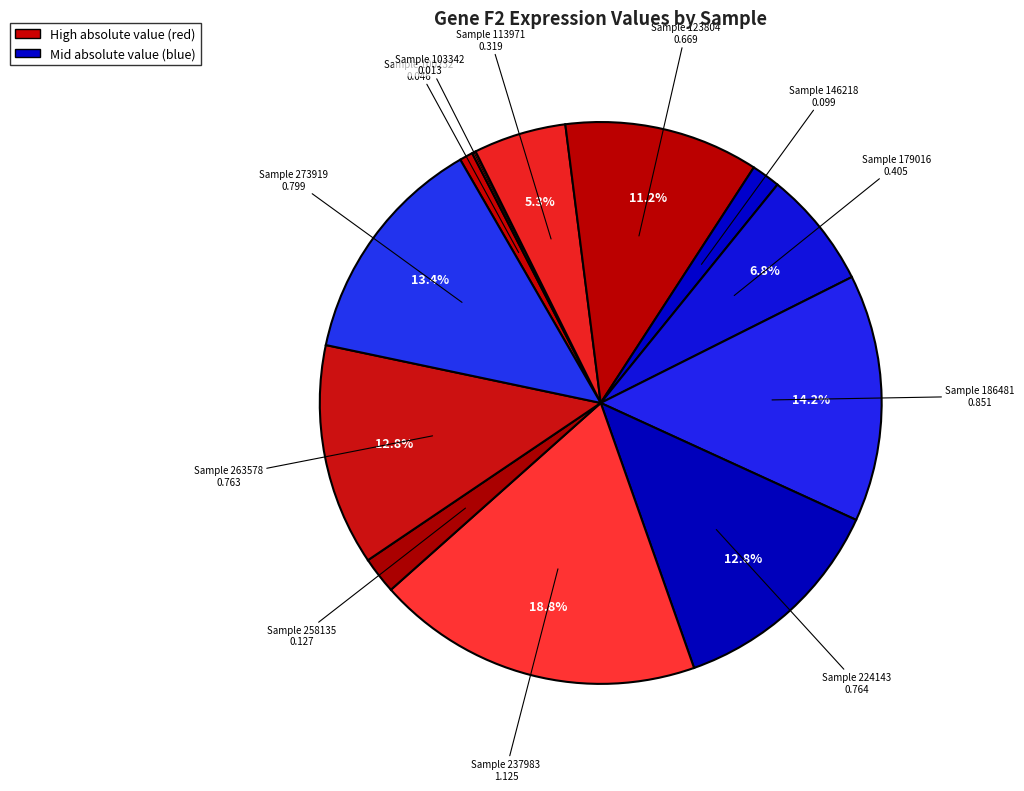

How many segments does this pie chart have?

12